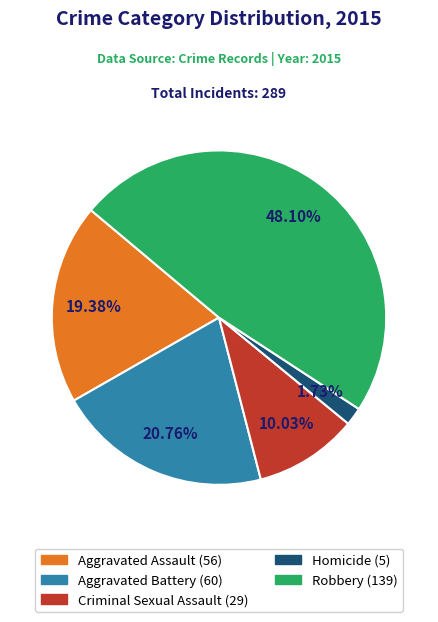

What percentage is the Aggravated Assault slice, to the nearest percent?

19%